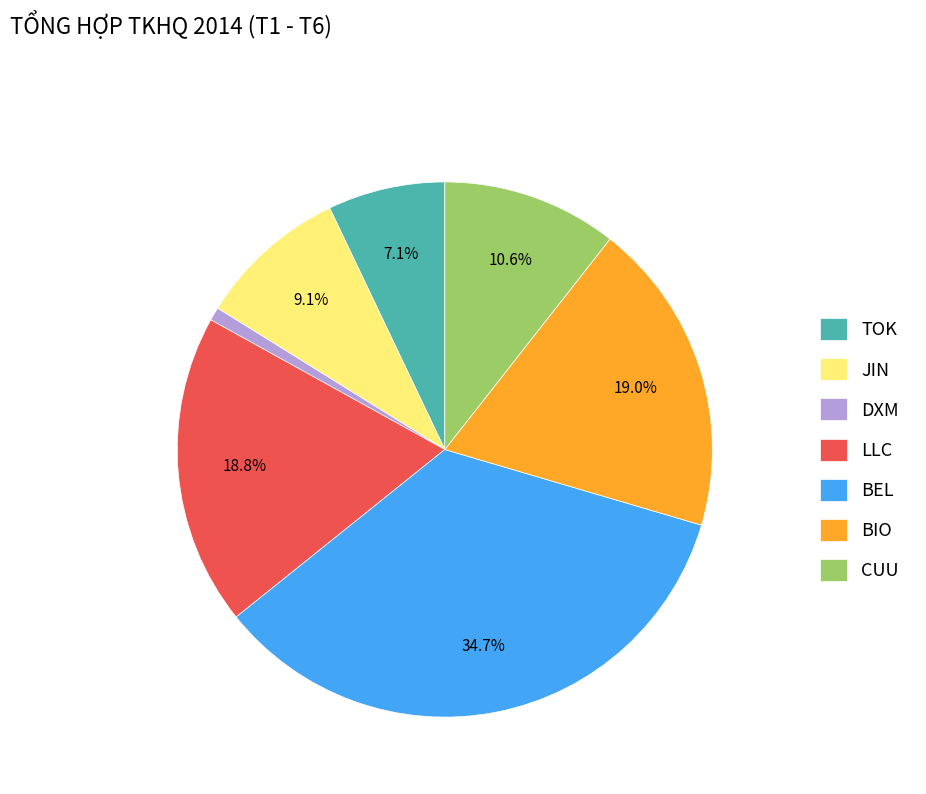

How many slices are in this pie chart?

7